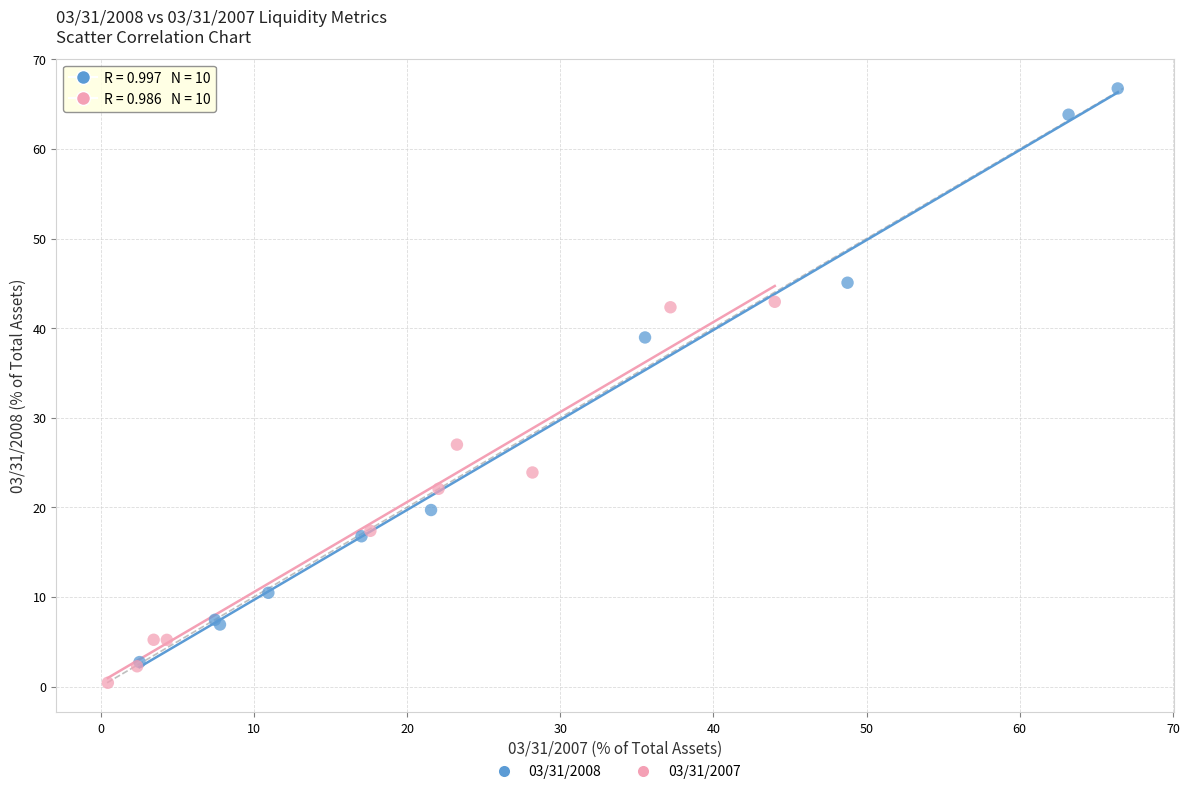

Which series has the largest Y range (max minus min)?

03/31/2008